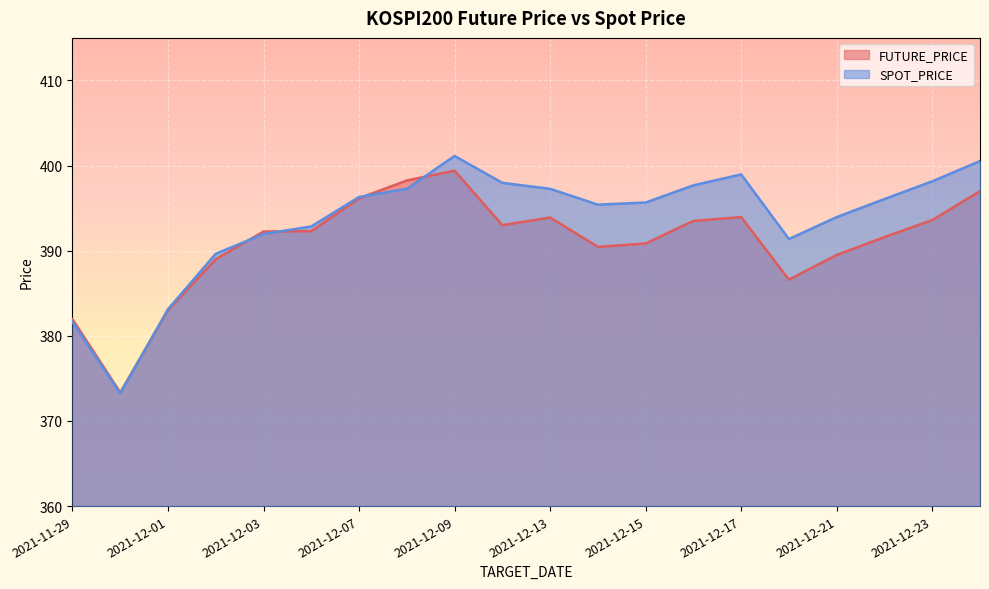

Which has a higher value, 2021-12-10 or 2021-12-08?

2021-12-08